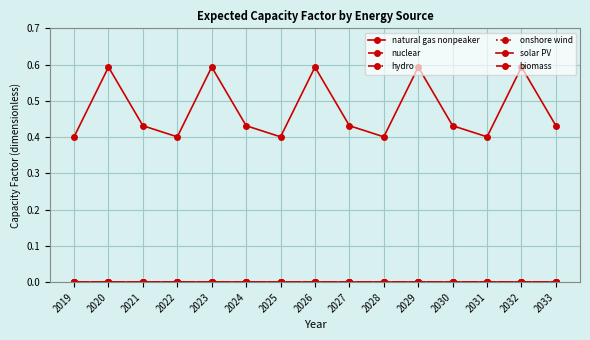

At how many categories does at least one series exceed 0?

15